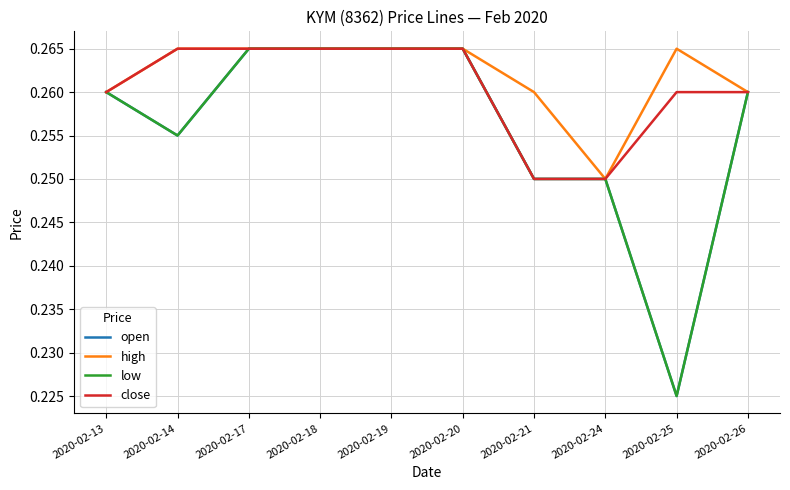

Reading left to right, transcribe all the data shown in this chart.

open: 2020-02-13=0.3	2020-02-14=0.3	2020-02-17=0.3	2020-02-18=0.3	2020-02-19=0.3	2020-02-20=0.3	2020-02-21=0.2	2020-02-24=0.2	2020-02-25=0.2	2020-02-26=0.3
high: 2020-02-13=0.3	2020-02-14=0.3	2020-02-17=0.3	2020-02-18=0.3	2020-02-19=0.3	2020-02-20=0.3	2020-02-21=0.3	2020-02-24=0.2	2020-02-25=0.3	2020-02-26=0.3
low: 2020-02-13=0.3	2020-02-14=0.3	2020-02-17=0.3	2020-02-18=0.3	2020-02-19=0.3	2020-02-20=0.3	2020-02-21=0.2	2020-02-24=0.2	2020-02-25=0.2	2020-02-26=0.3
close: 2020-02-13=0.3	2020-02-14=0.3	2020-02-17=0.3	2020-02-18=0.3	2020-02-19=0.3	2020-02-20=0.3	2020-02-21=0.2	2020-02-24=0.2	2020-02-25=0.3	2020-02-26=0.3